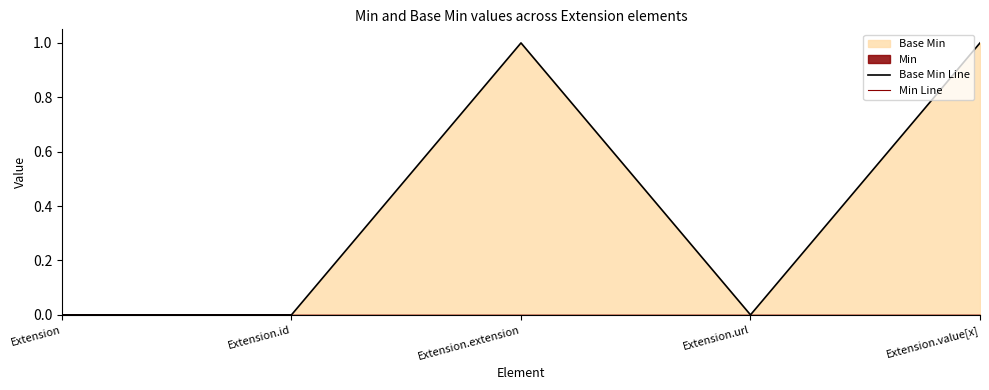

Which category has the lowest value in the Base Min Line series?

Extension